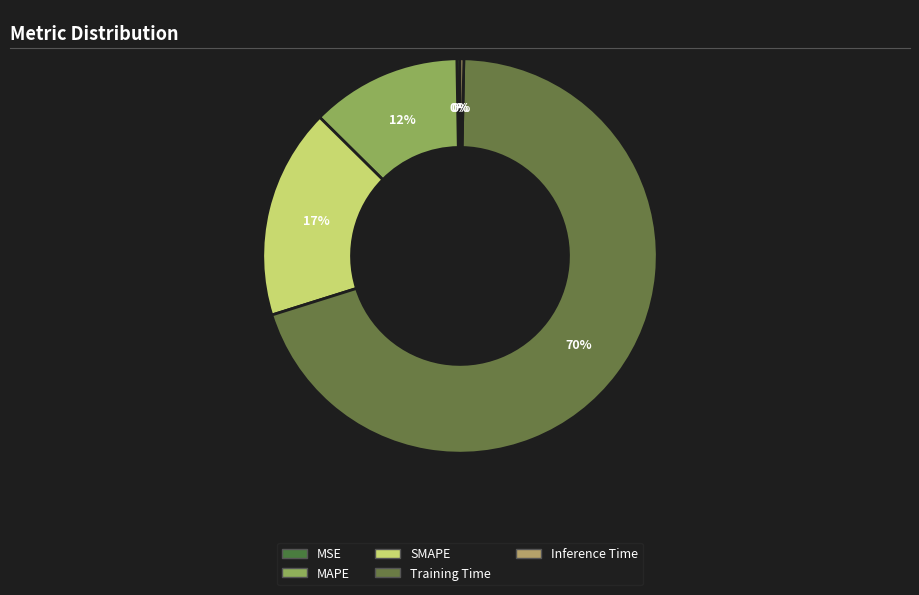

Count the number of slices in the pie.

5